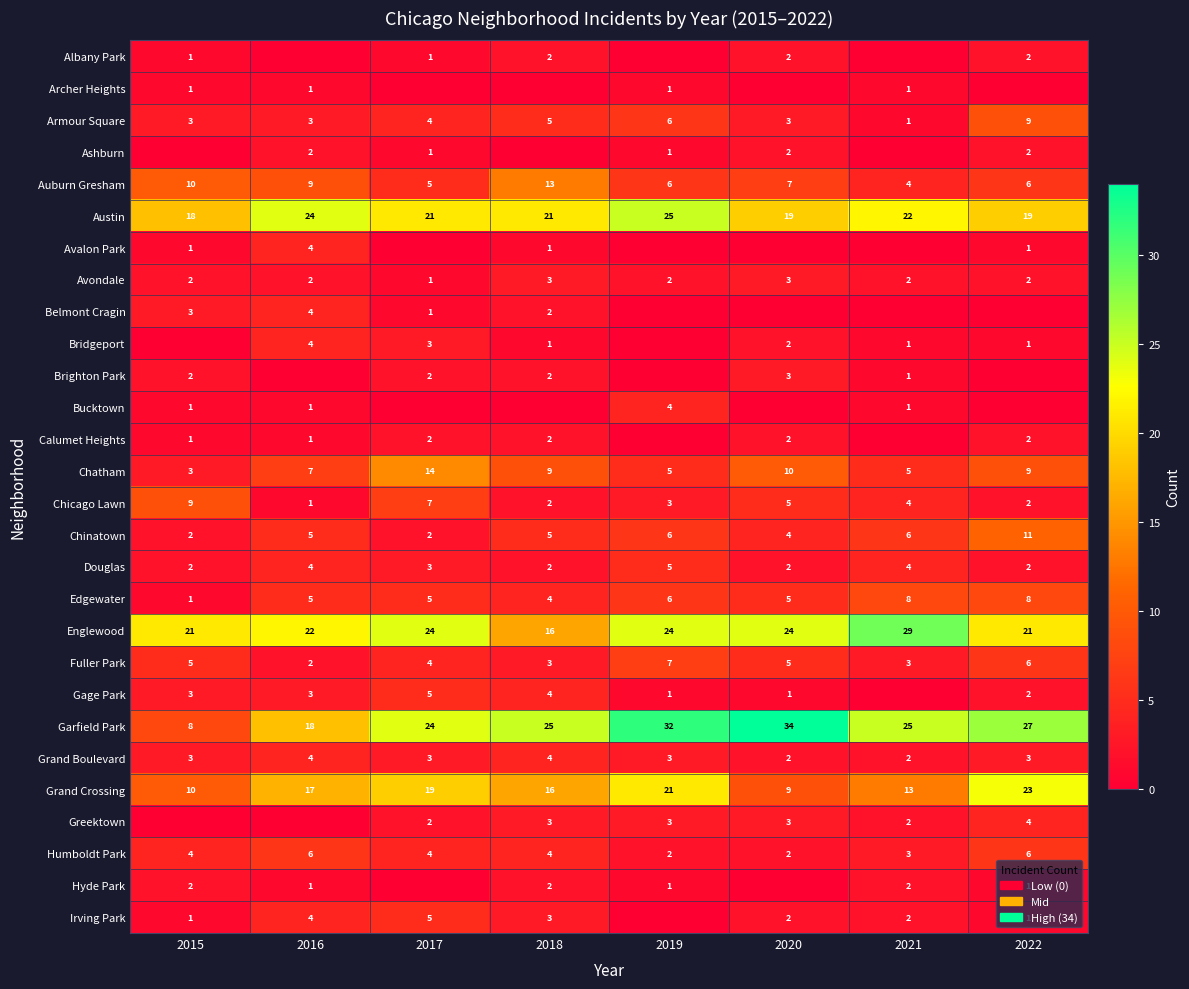

Is it true that Garfield Park equals 25 at 2021?

True